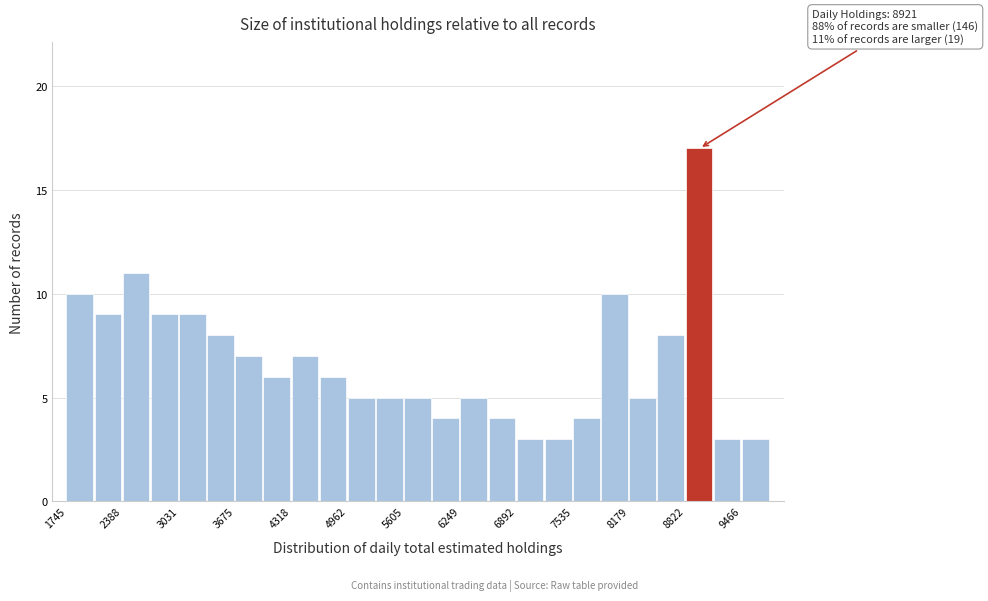

Around what value on the x-axis is the tallest bar? Give the approximate position of its centre, as read against the axis.

9000